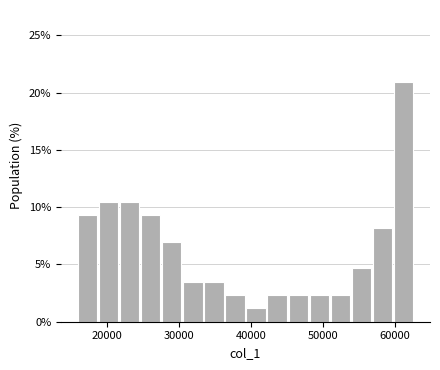

Around what value on the x-axis is the tallest bar? Give the approximate position of its centre, as read against the axis.

61000